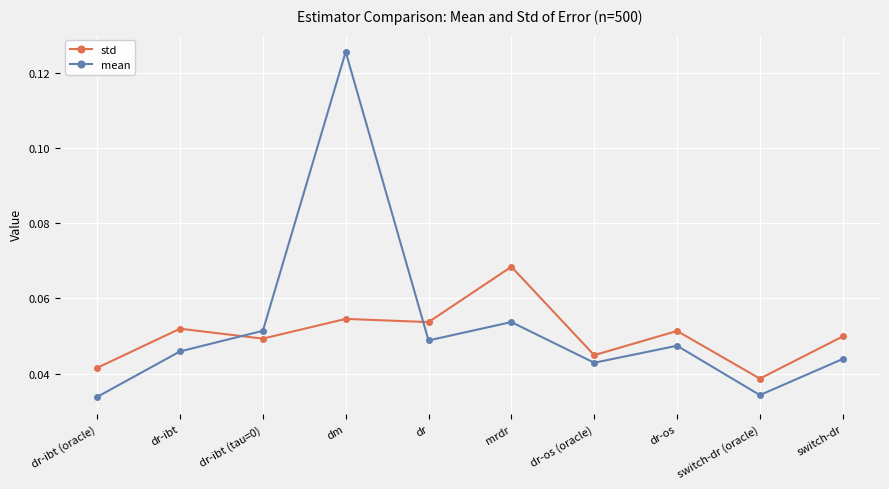

True or false: mean has more than 1 points higher than both neighbors.

True